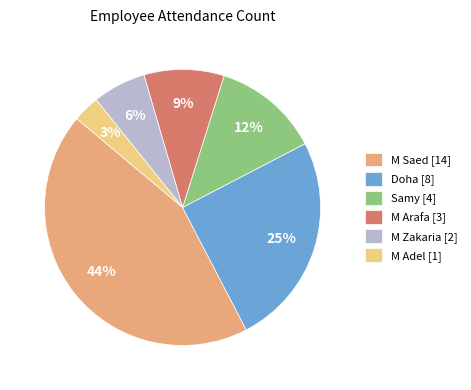

Do M Adel [1] and Doha [8] together represent more than half of the pie?

No